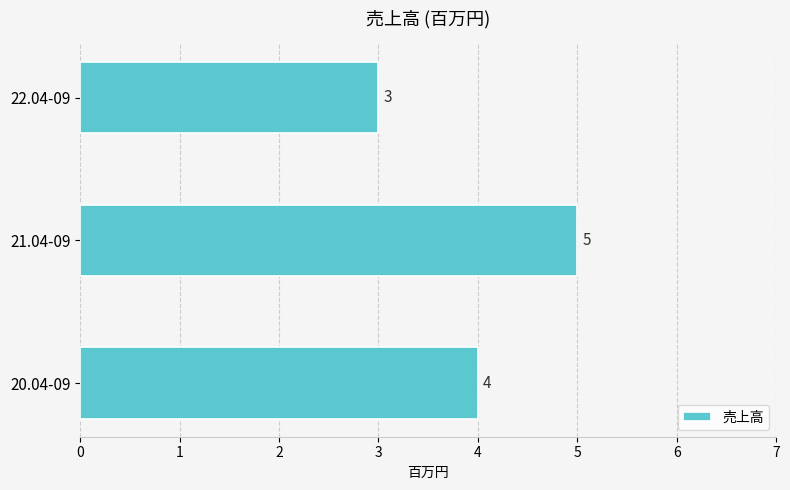

Between 22.04-09 and 20.04-09, which is larger?

20.04-09